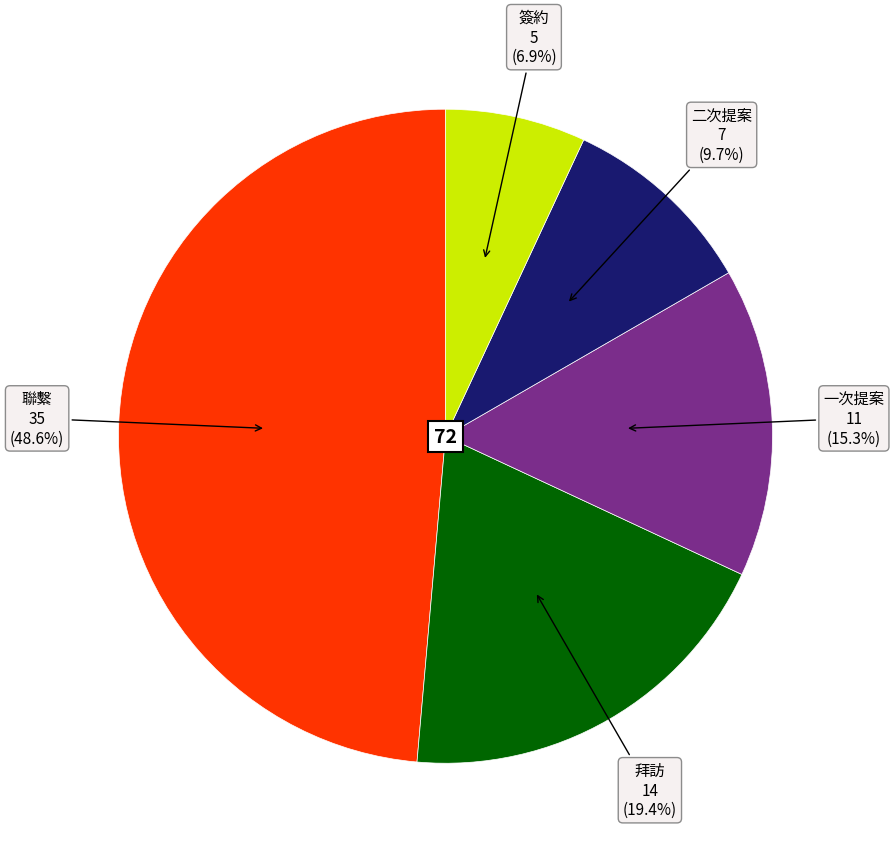

Does any single category account for the majority?

No